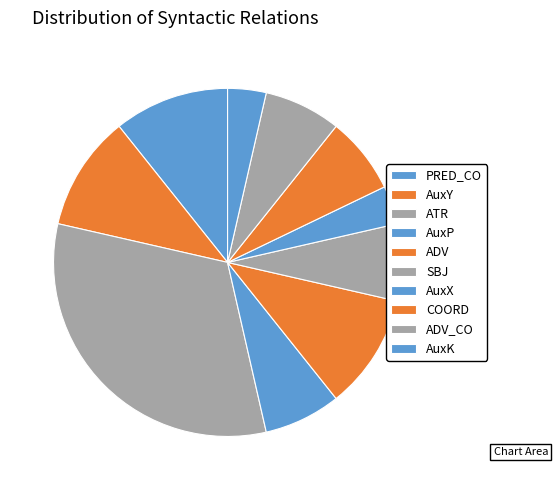

How many slices are in this pie chart?

10